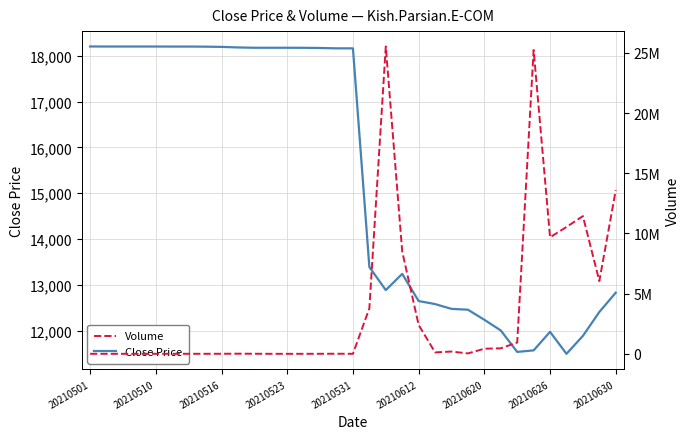

What is the average value of the Close Price series?

15358